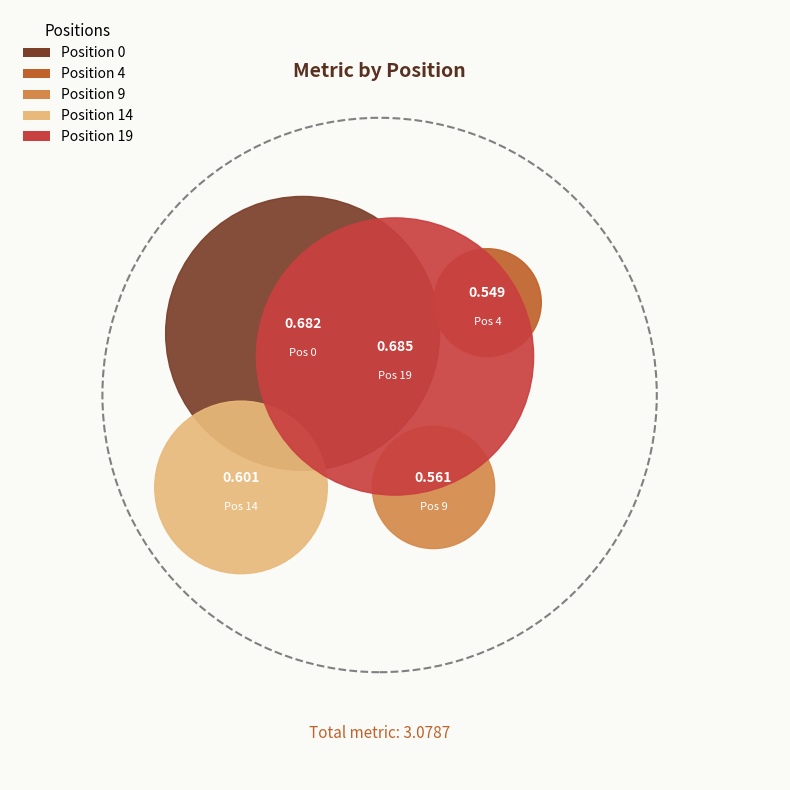

Which category has the biggest portion of the pie?

19